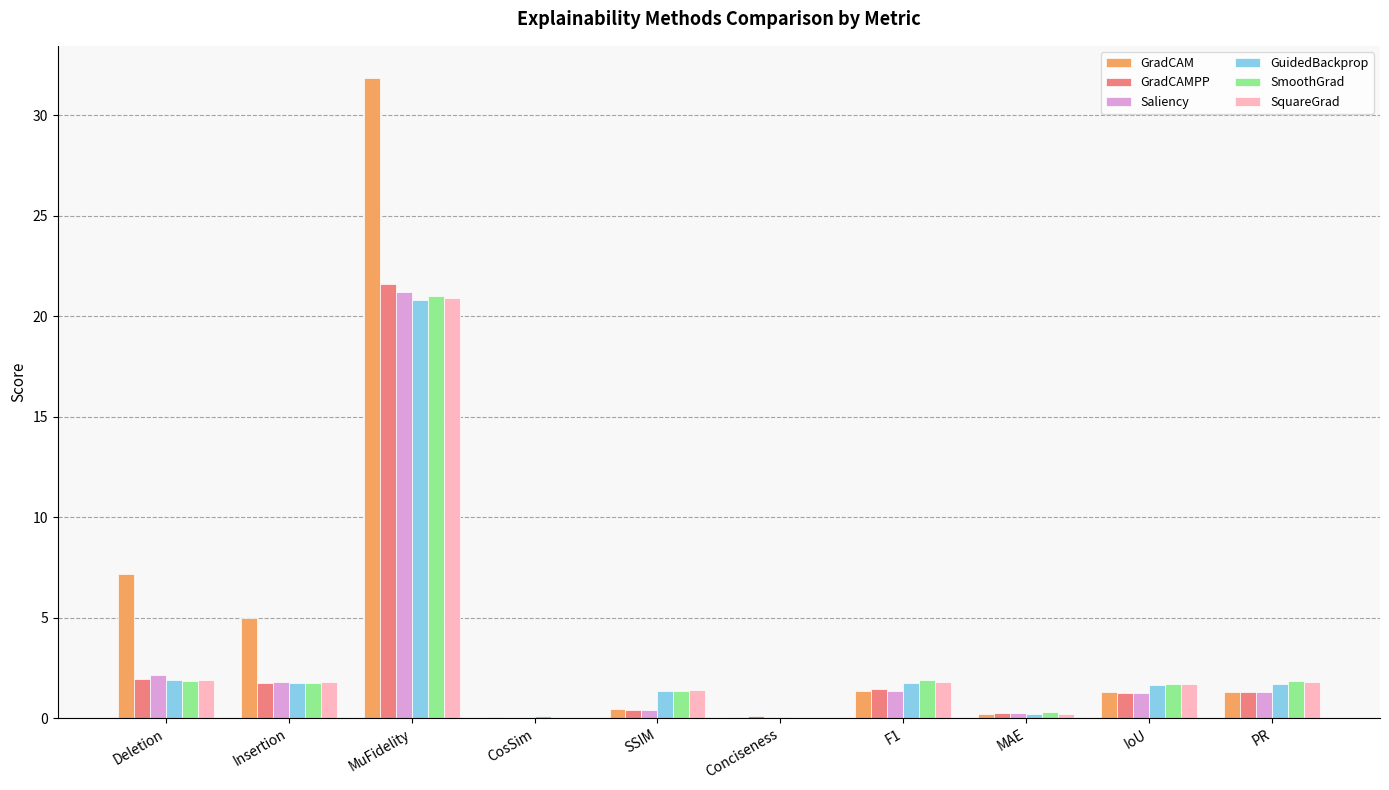

Count the number of data series in this chart.

6